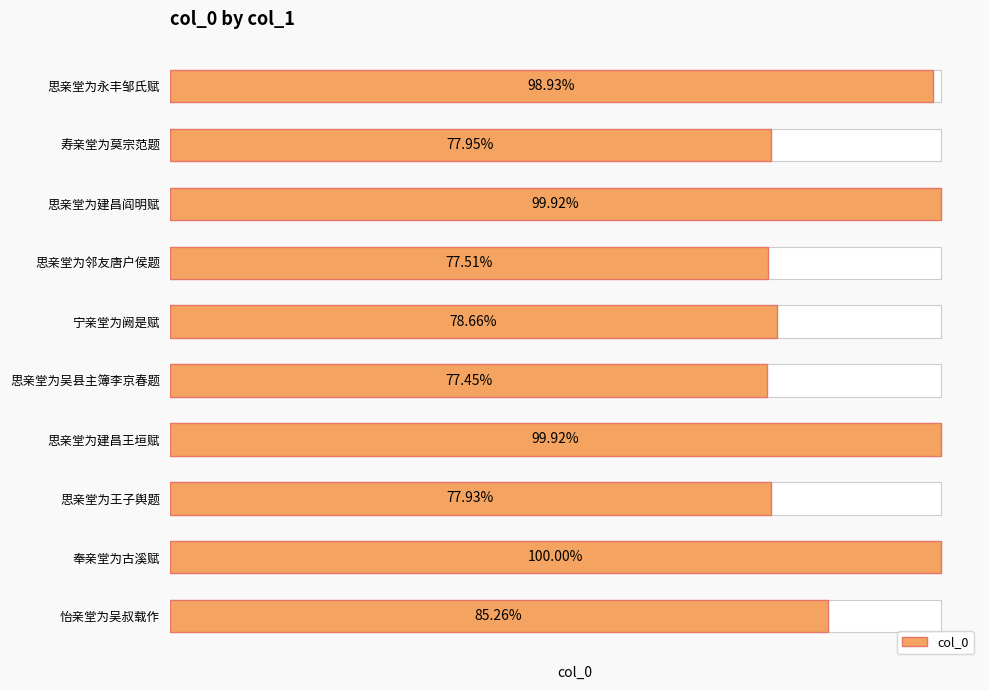

Approximately how many times larger is the value at 思亲堂为建昌阎明赋 compared to 怡亲堂为吴叔载作?

1.2